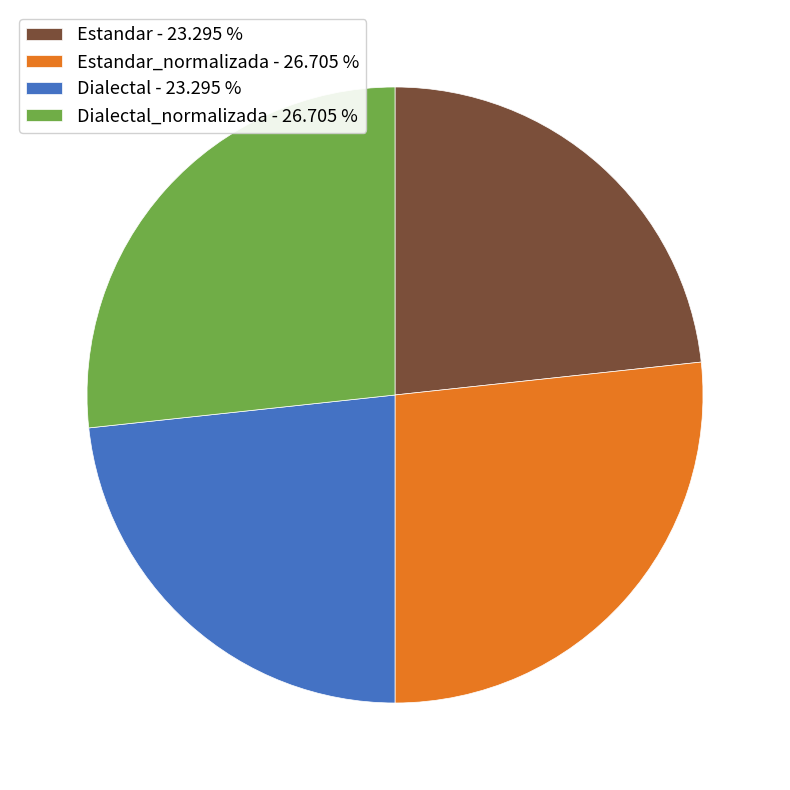

Combined, do Dialectal - 23.295 % and Estandar - 23.295 % account for over 50%?

No